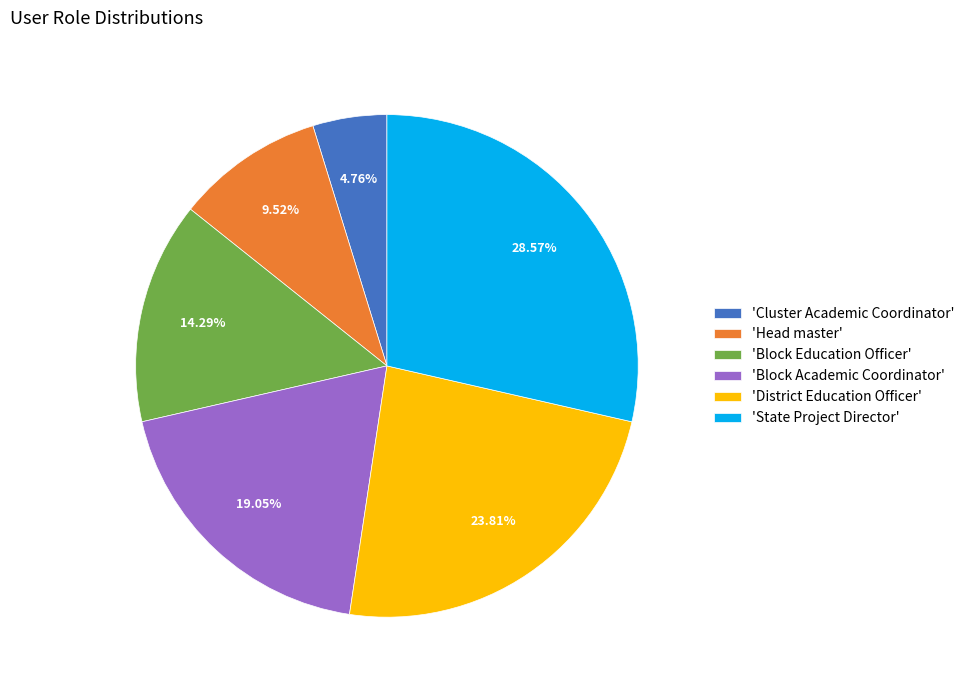

Count the number of slices in the pie.

6